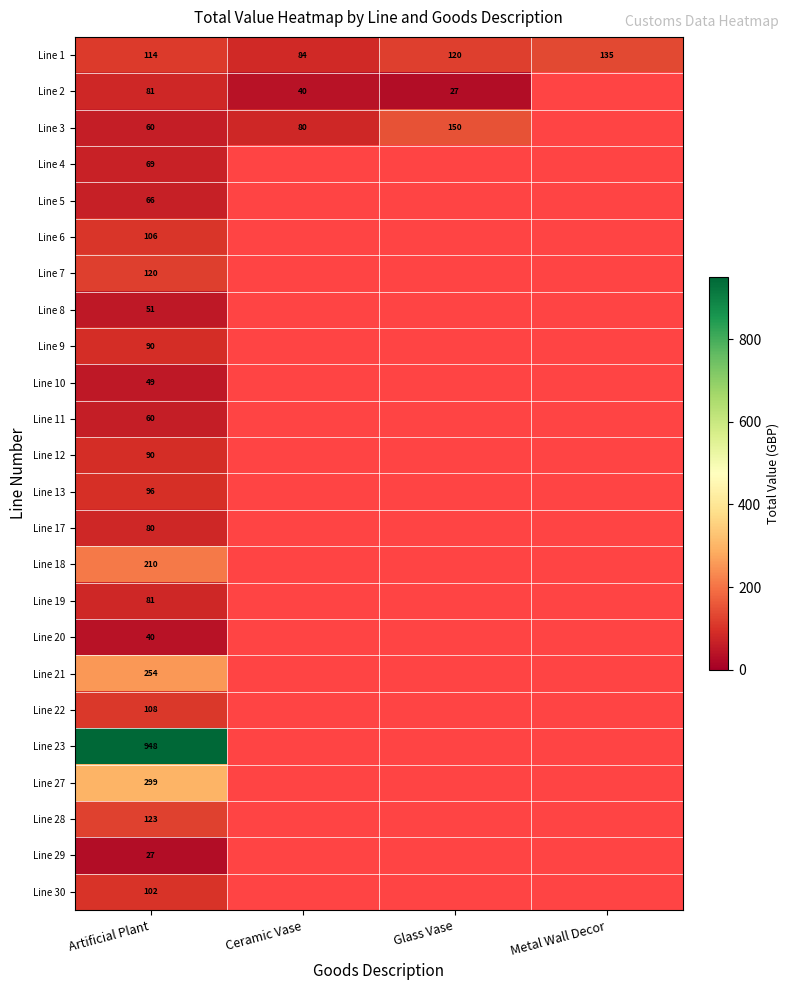

Count the number of data series in this chart.

24